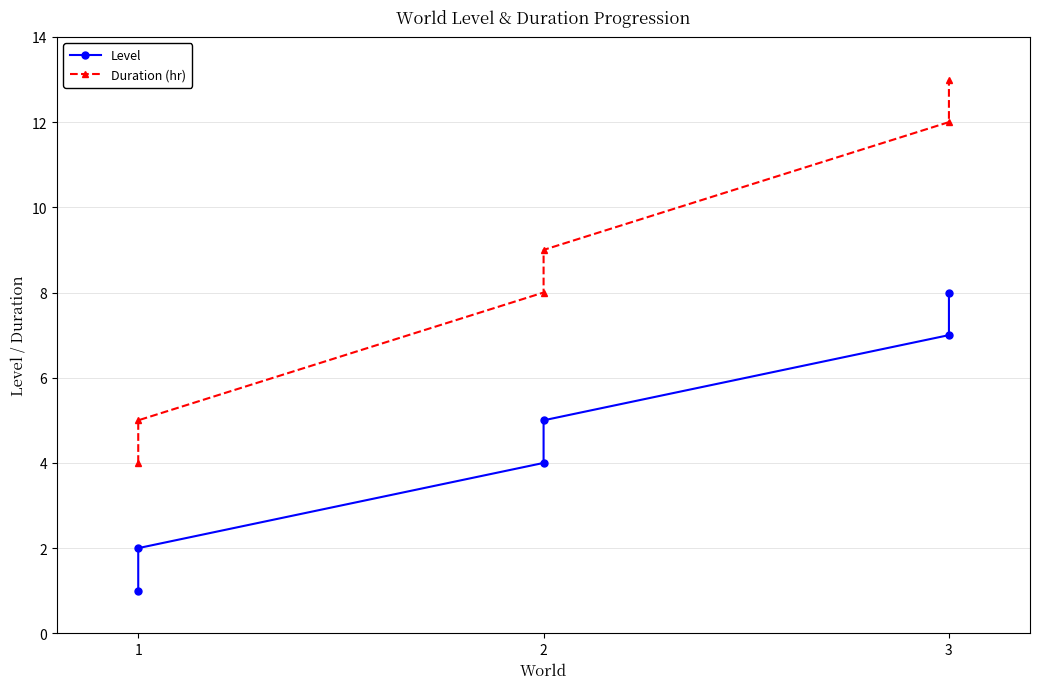

At how many categories does at least one series exceed 9?

2